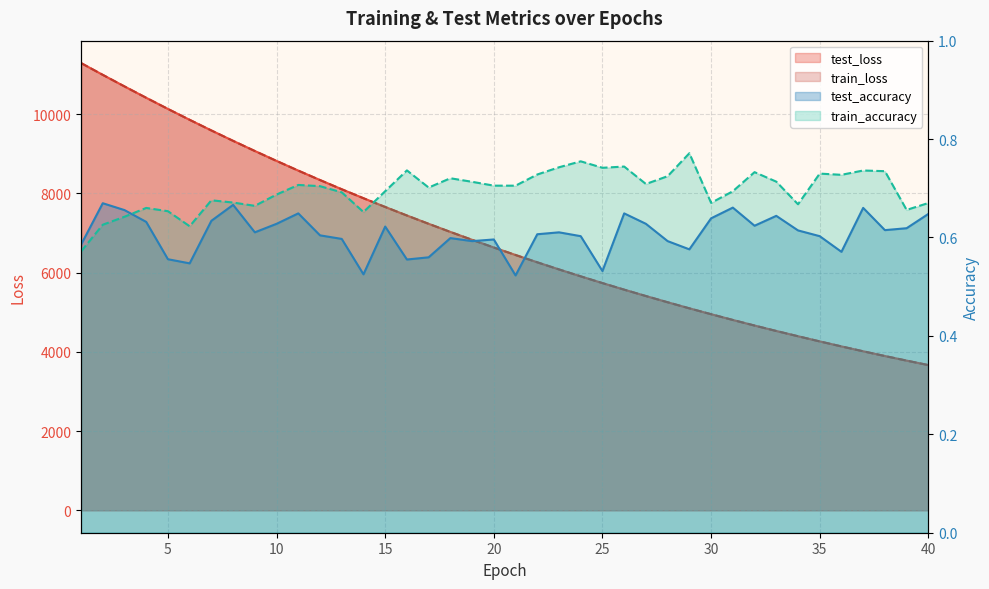

True or false: test_accuracy and test_loss intersect in this chart.

False